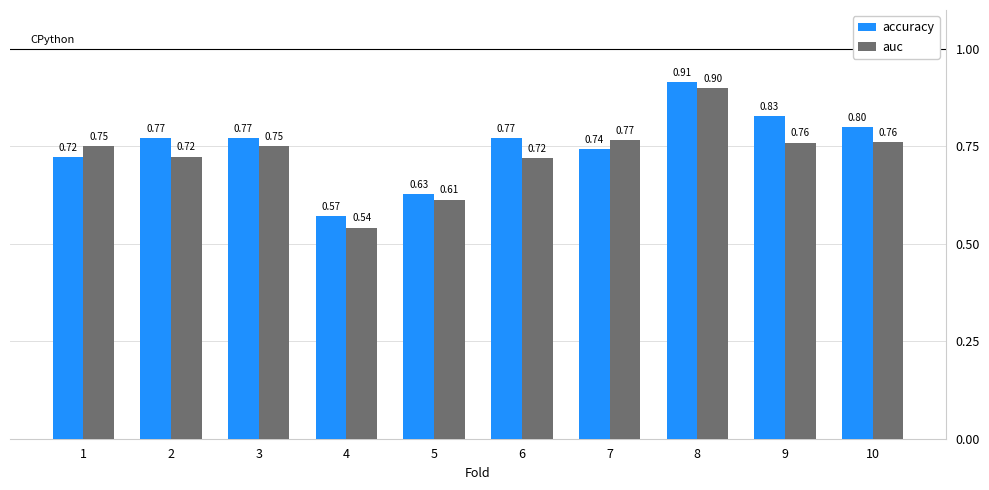

At which category is the sum across all series the highest?

8